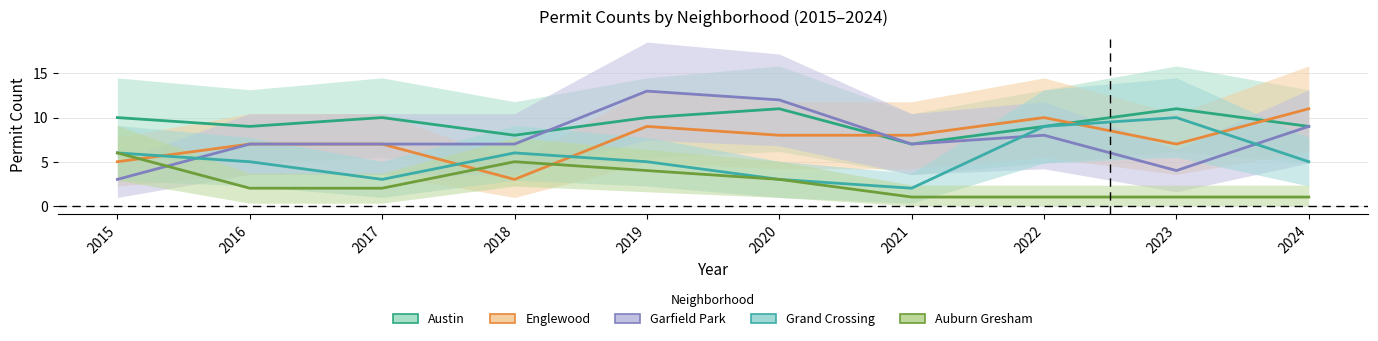

True or false: Grand Crossing has a value of 5 at 2017.

False